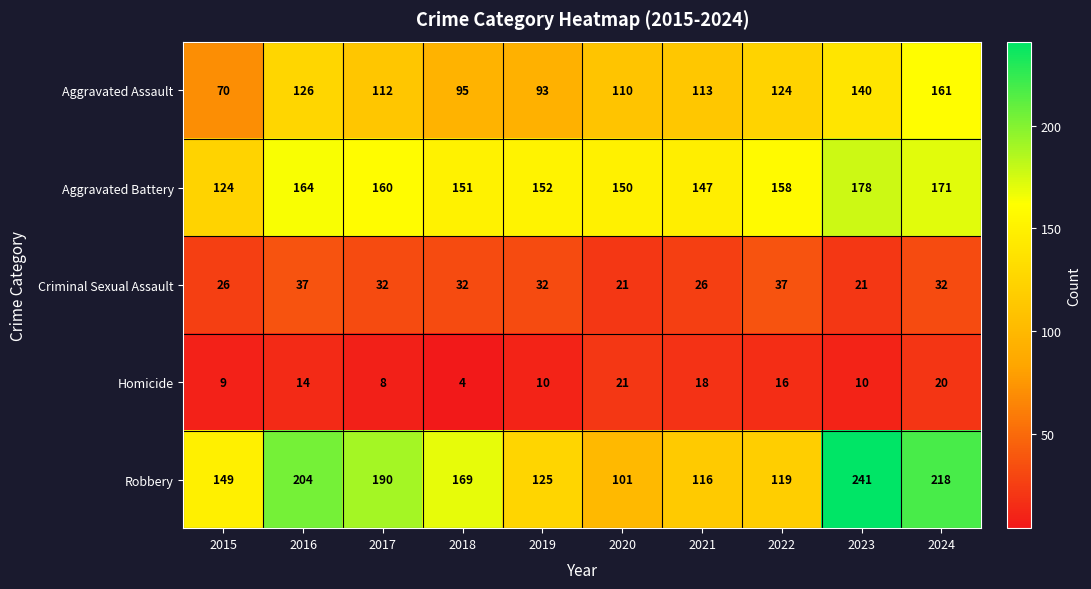

The value of Aggravated Battery at 2017 is 97. True or false?

False